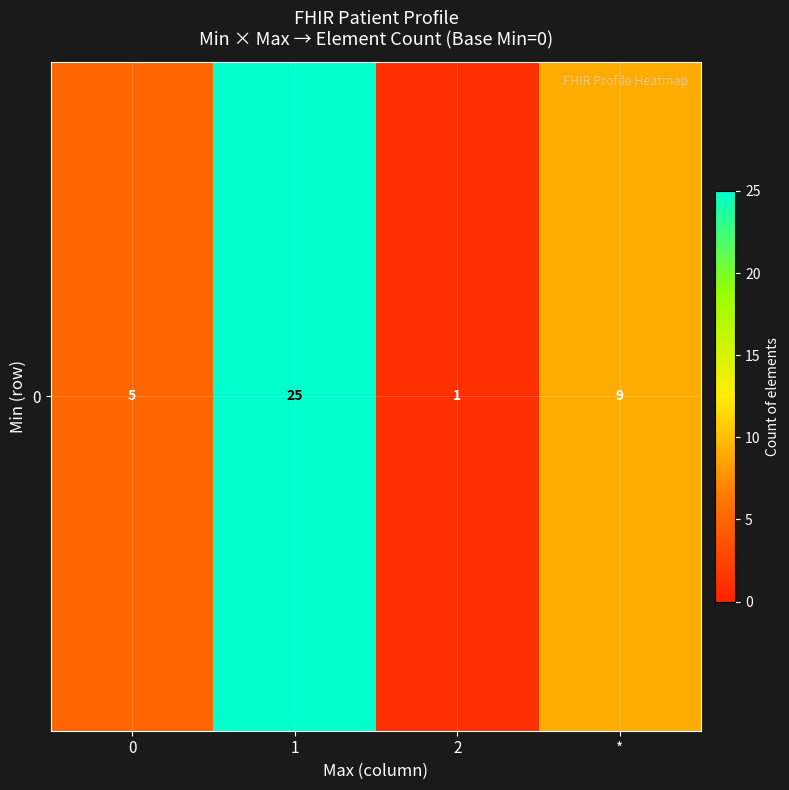

Rank the categories by value from lowest to highest.

2, 0, *, 1